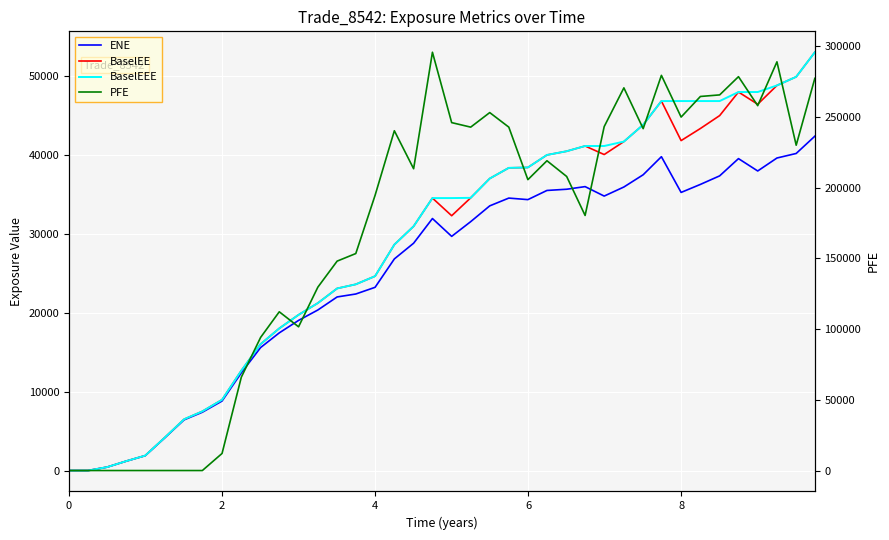

Is it true that BaselEEE equals 8484.3 at 15?

False